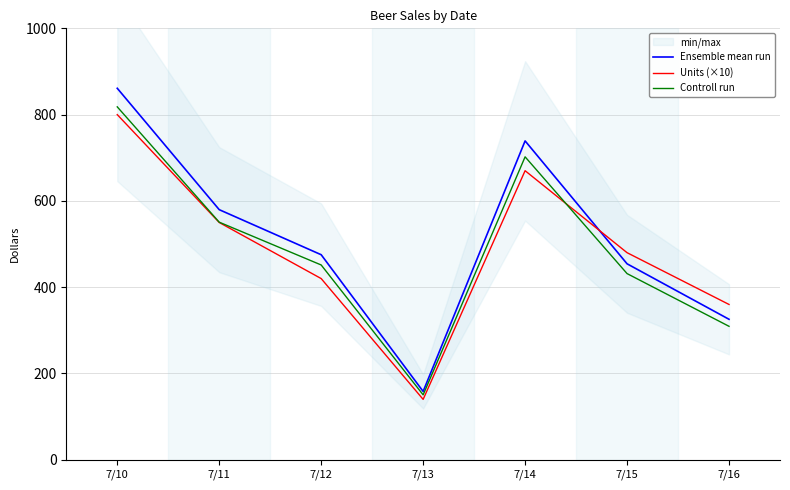

List the series in order of their peak value, lowest first.

Units (×10), Controll run, Ensemble mean run